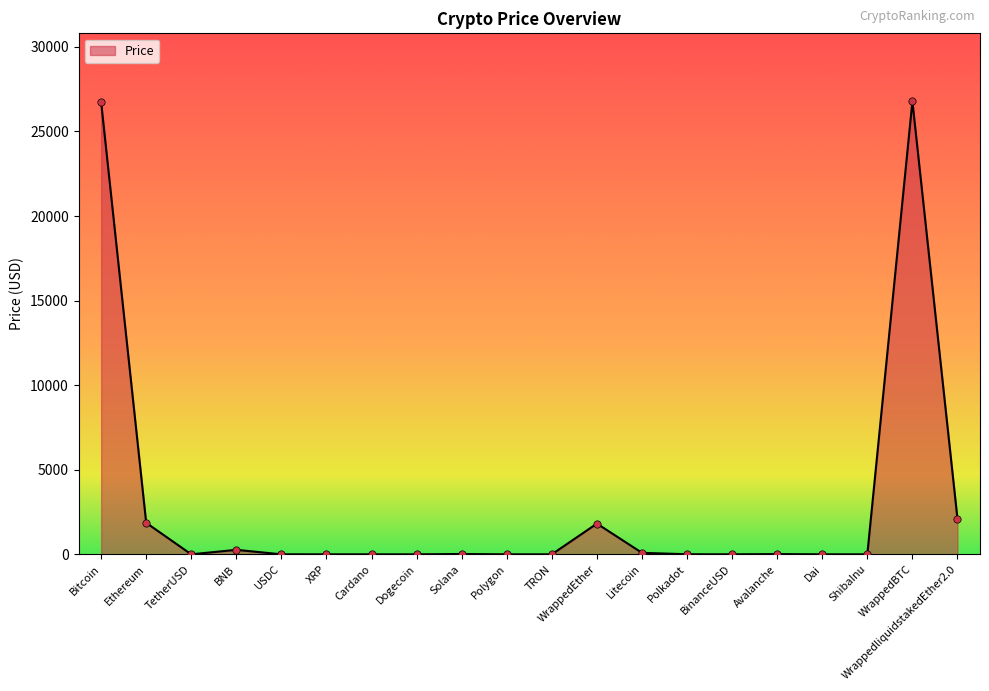

Between Bitcoin and Polygon, which is larger?

Bitcoin